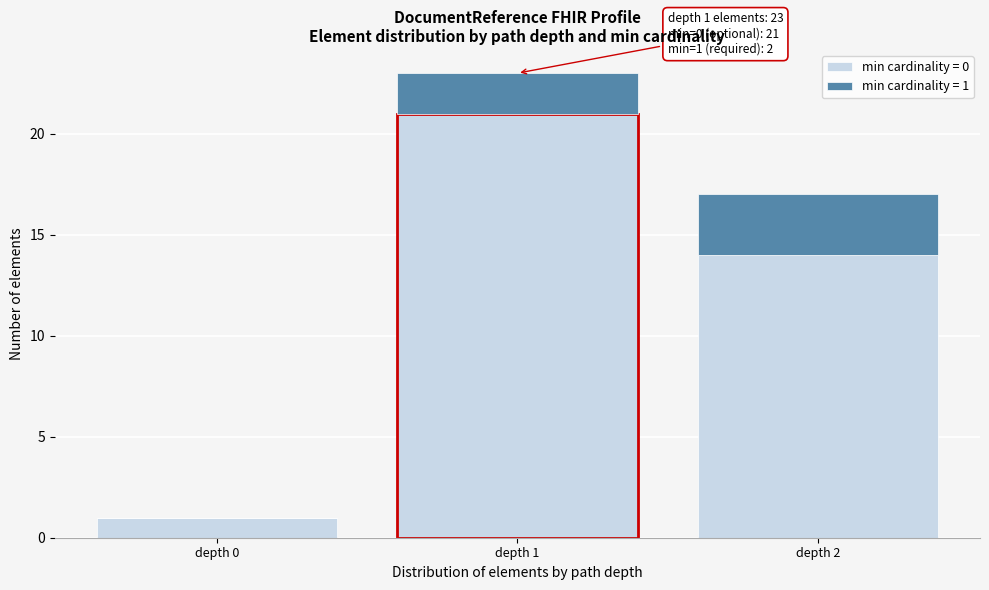

Reading right to left, what are the values for min cardinality = 0?

depth 2=14	depth 1=21	depth 0=1